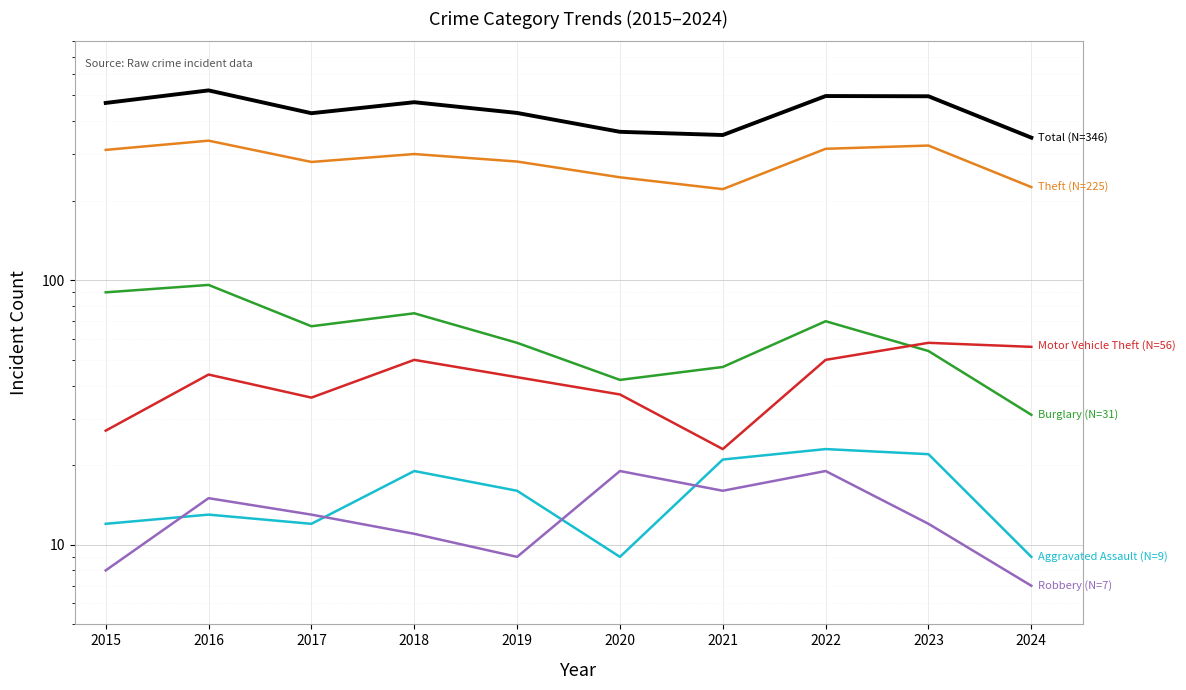

What is the value of the Robbery point at the 6th from the left?

19